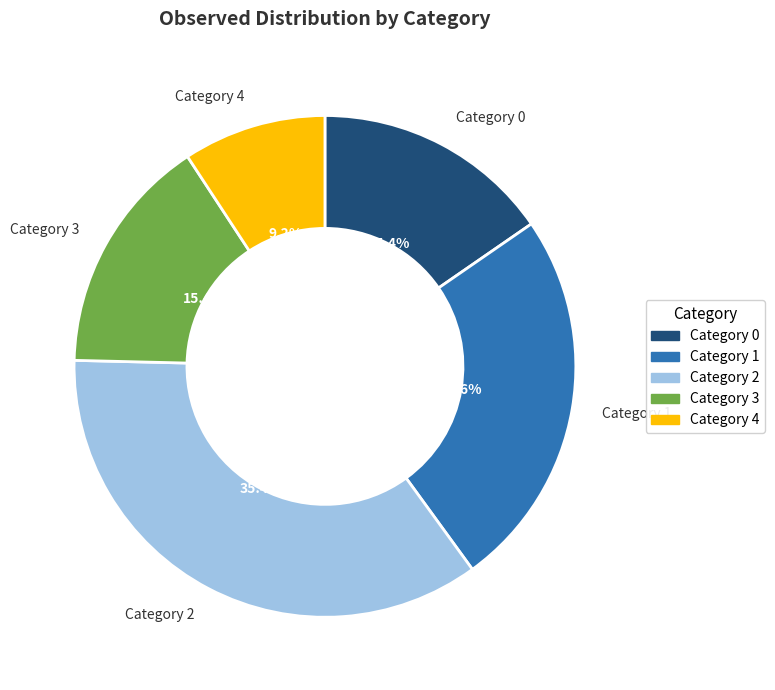

How many slices are in this pie chart?

5